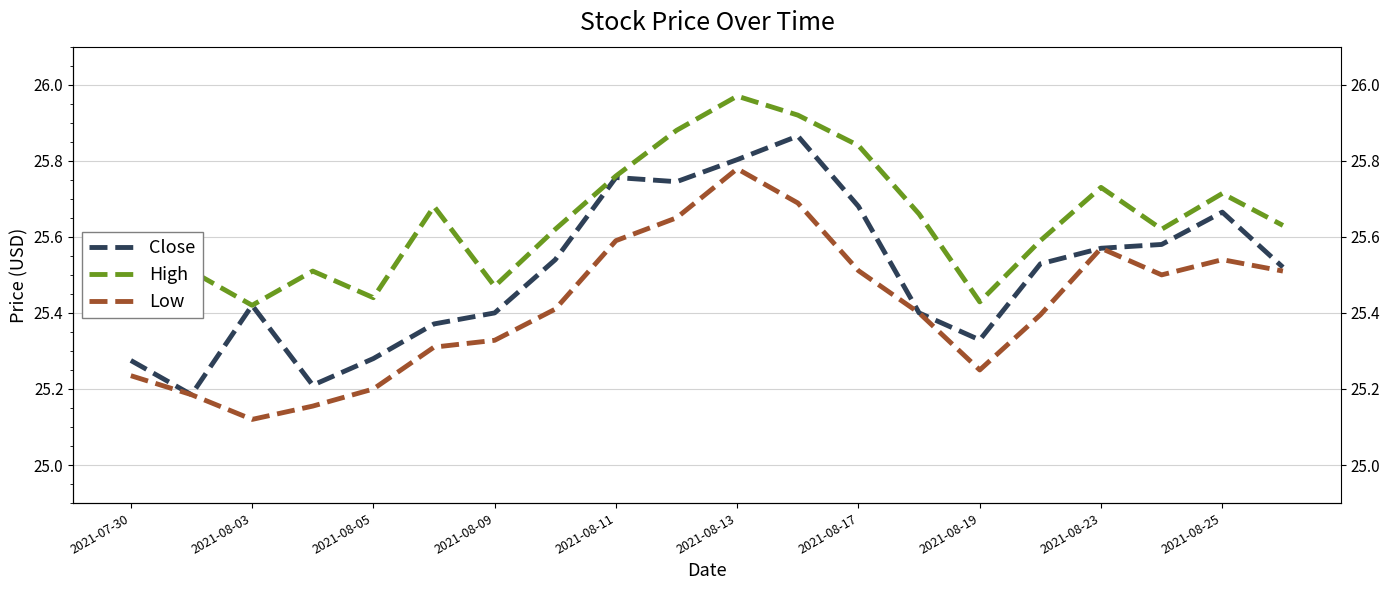

Which series has the largest total across all categories?

High